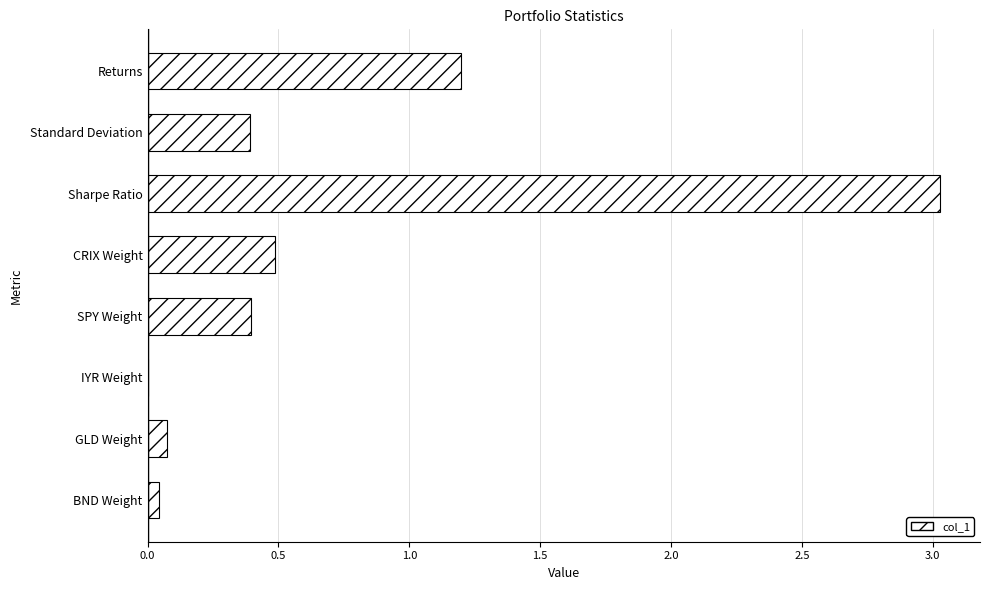

Is it true that the value at GLD Weight is 0.1?

True